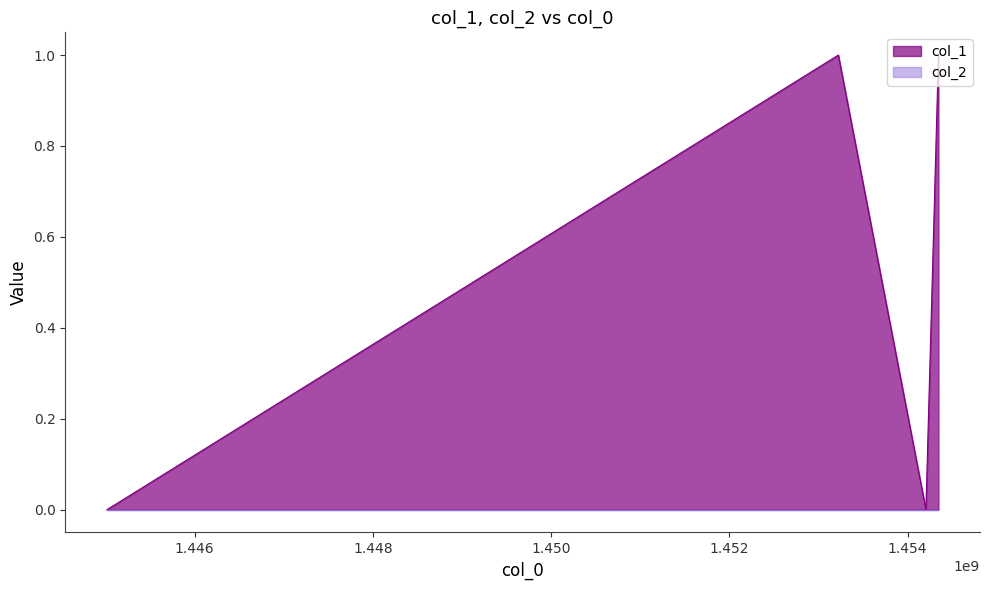

How many interior local peaks (higher than both neighbors) does the data have?

1